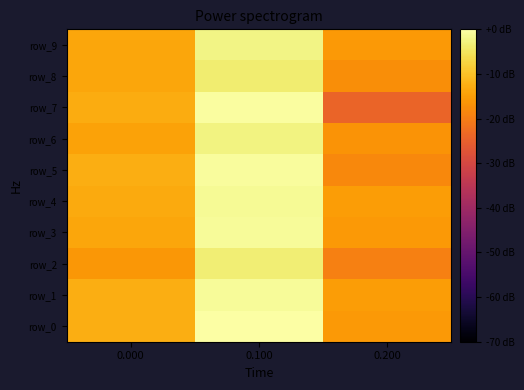

Between 0.000 and 0.100, which series saw the biggest shift?

row_3